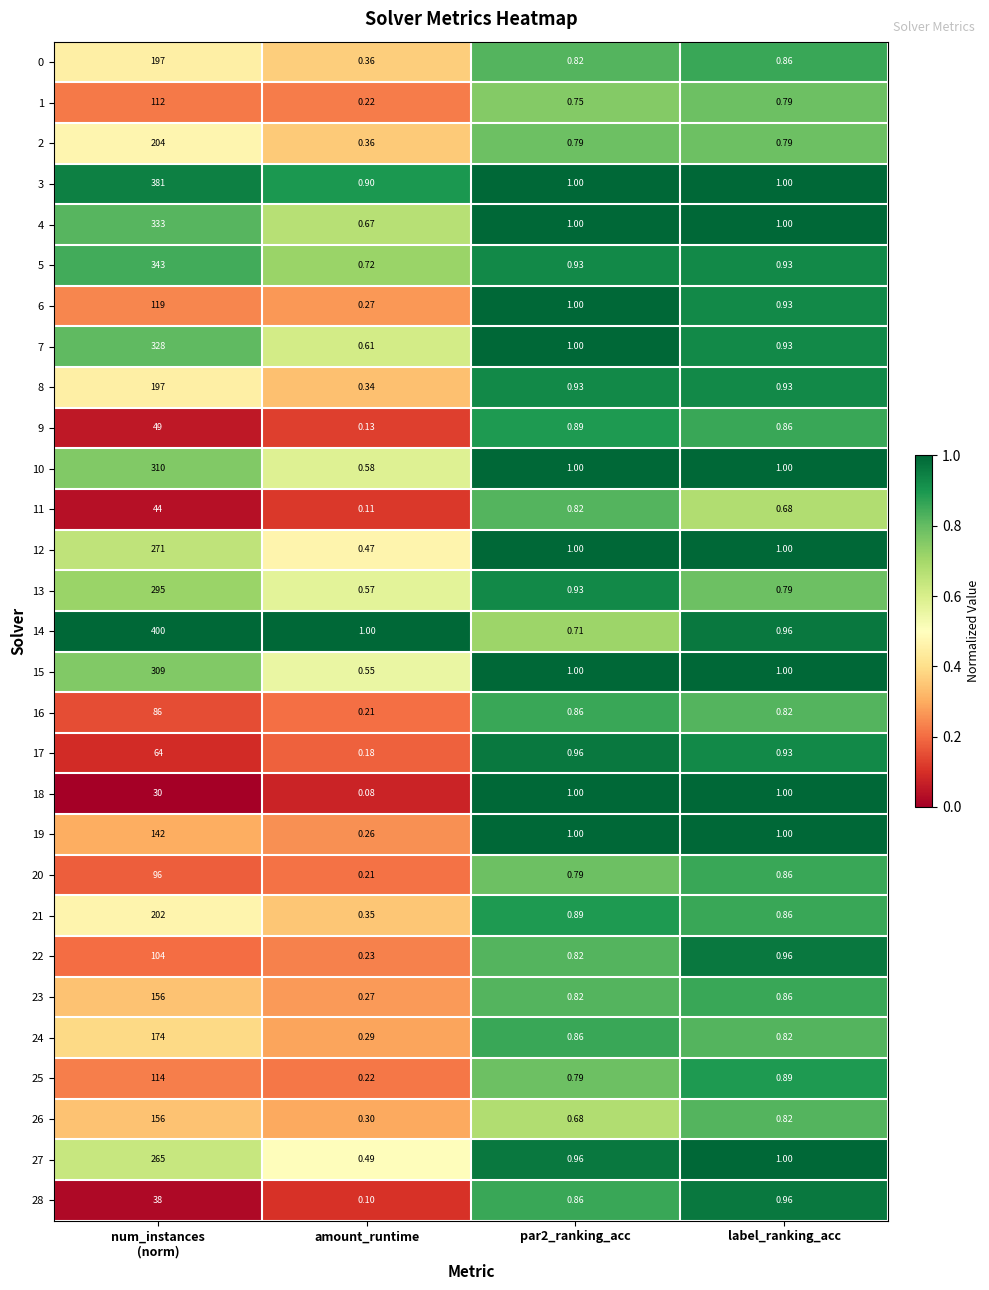

How many values in the 10 series are below 1?

1